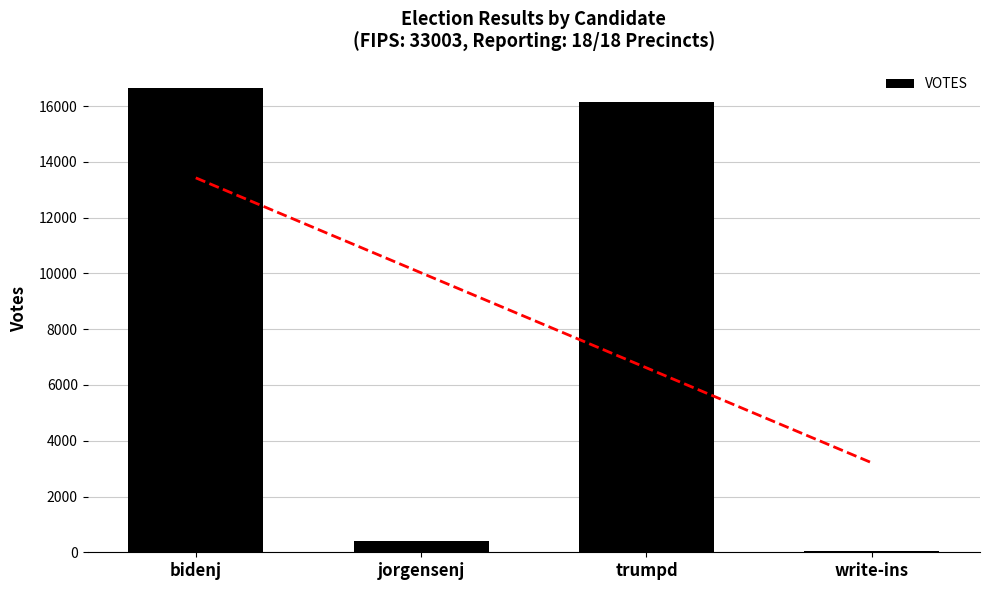

Rank the categories by value from highest to lowest.

bidenj, trumpd, jorgensenj, write-ins